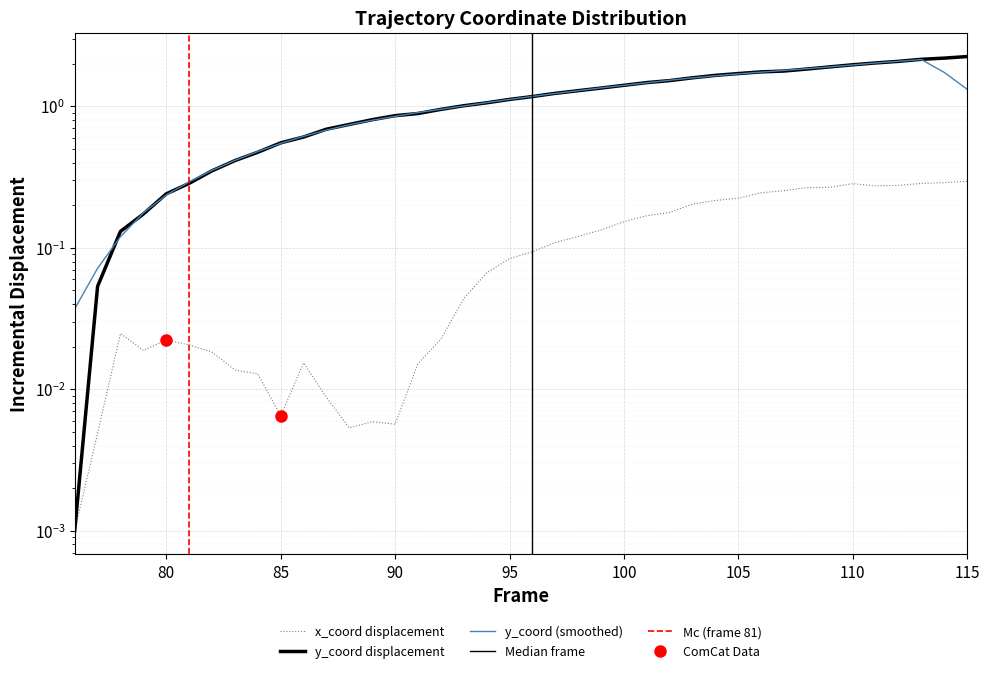

Reading left to right, what are all the values shown in this chart?

x_coord: 0.0	0.0	0.0	0.0	0.0	0.0	0.0	0.0	0.0	0.0	0.0	0.0	0.0	0.0	0.0	0.0	0.0	0.0	0.1	0.1	0.1	0.1	0.1	0.1	0.2	0.2	0.2	0.2	0.2	0.2	0.2	0.3	0.3	0.3	0.3	0.3	0.3	0.3	0.3	0.3
y_coord: 0.0	0.1	0.1	0.2	0.2	0.3	0.4	0.4	0.5	0.6	0.6	0.7	0.7	0.8	0.9	0.9	1.0	1.0	1.1	1.1	1.2	1.2	1.3	1.3	1.4	1.5	1.5	1.6	1.7	1.7	1.8	1.8	1.8	1.9	2.0	2.0	2.1	2.2	2.2	2.3